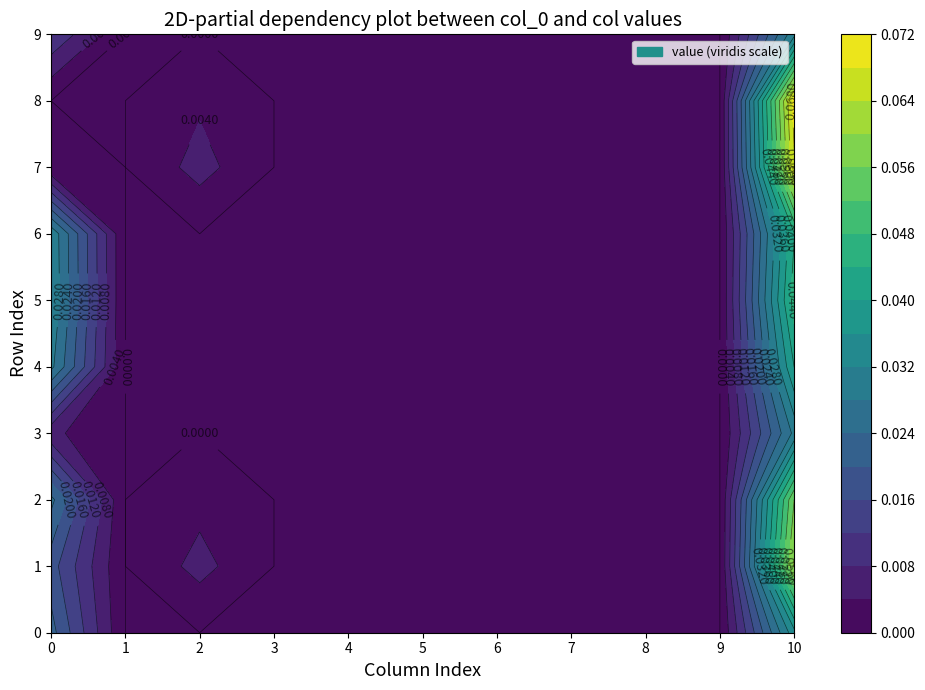

True or false: 8 has a value of 0.0 at 2.

True